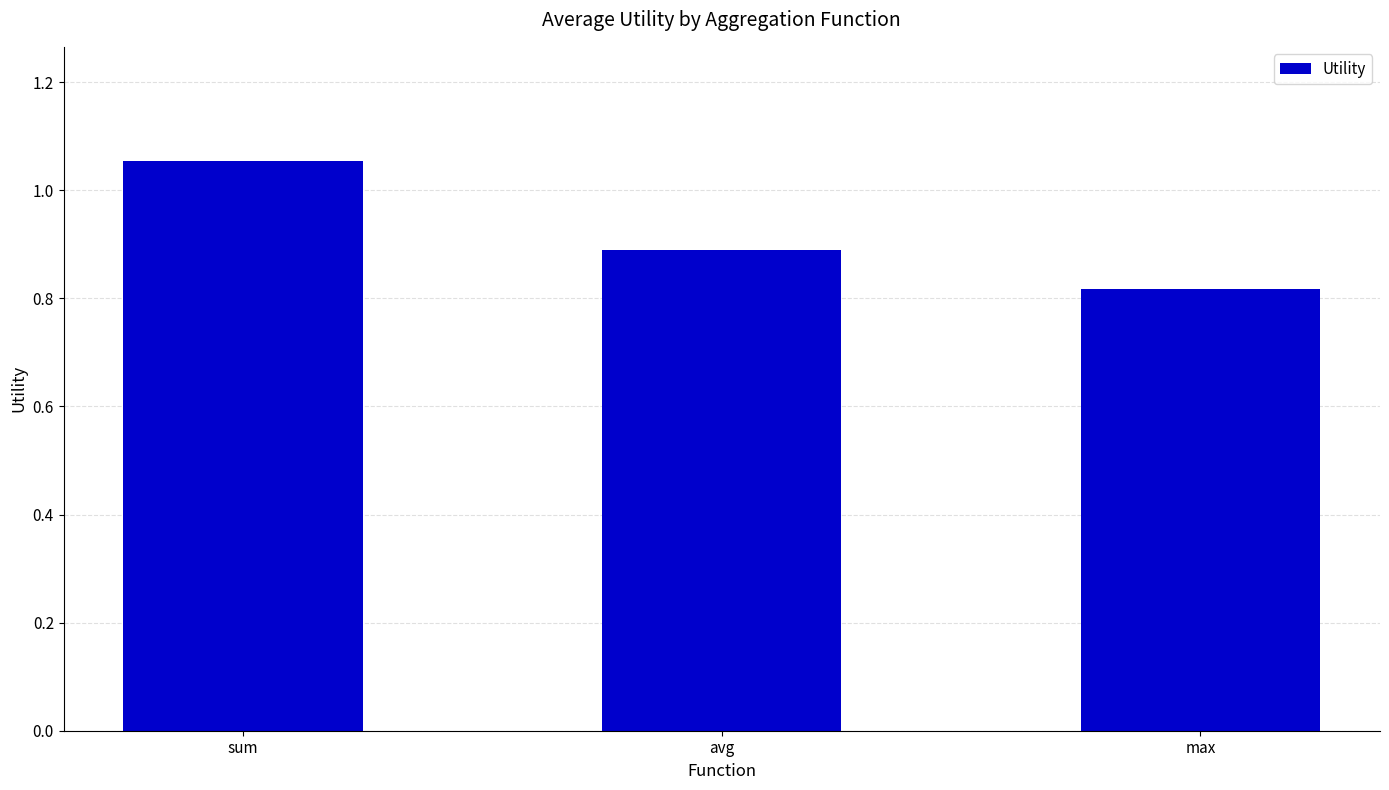

What position from the left is max?

3